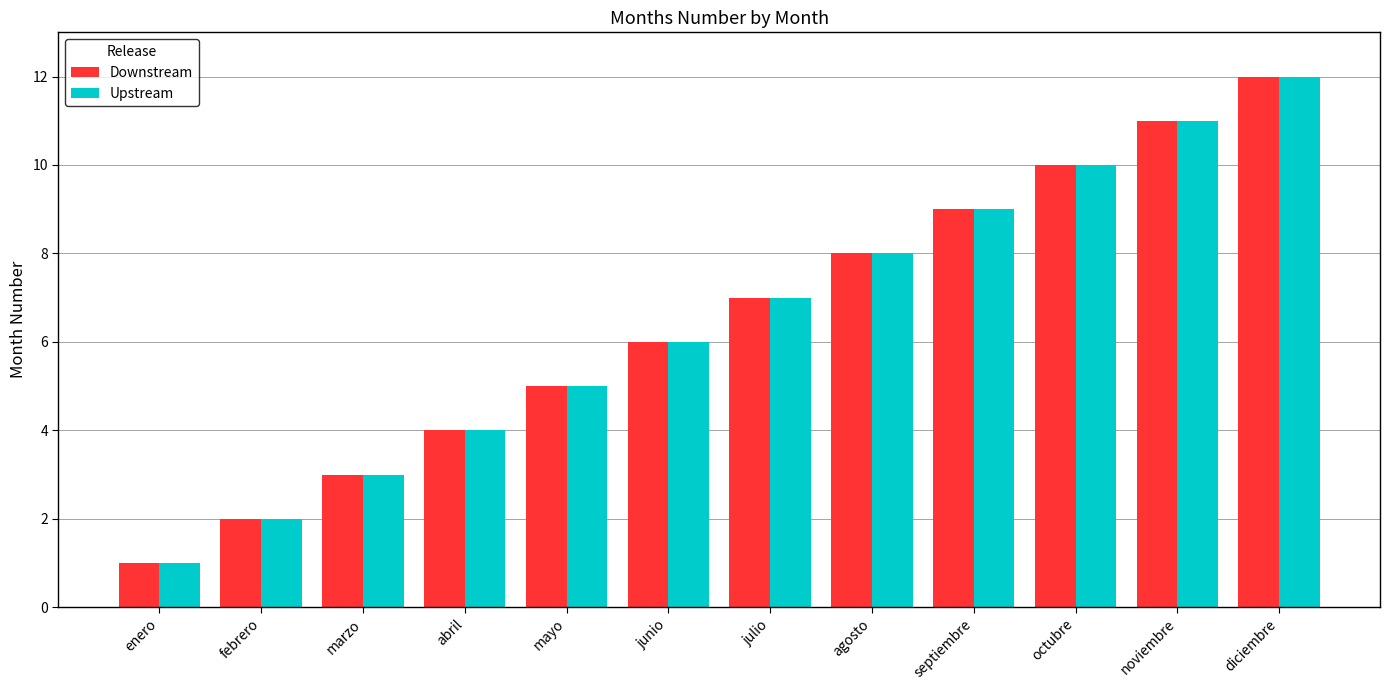

Rank the categories by Downstream value from highest to lowest.

diciembre, noviembre, octubre, septiembre, agosto, julio, junio, mayo, abril, marzo, febrero, enero